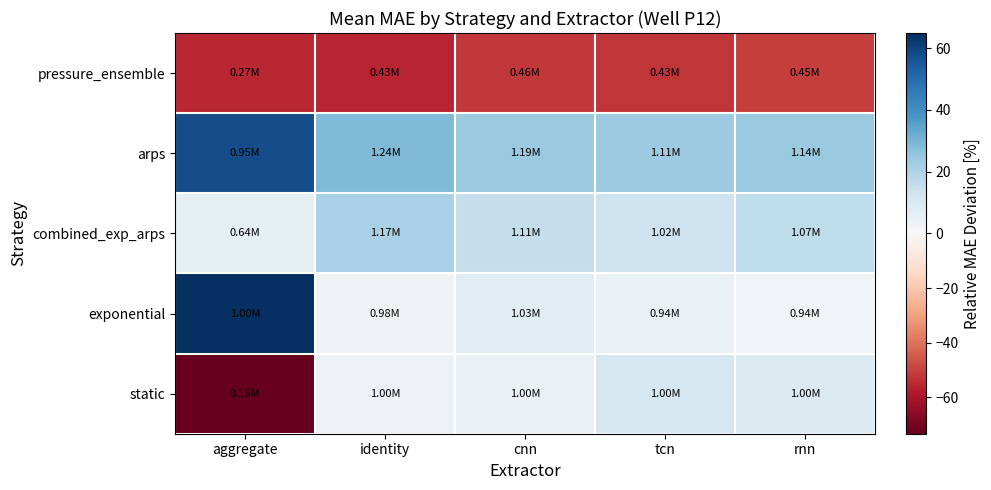

Rank the series by their maximum value, from highest to lowest.

exponential, arps, combined_exp_arps, static, pressure_ensemble